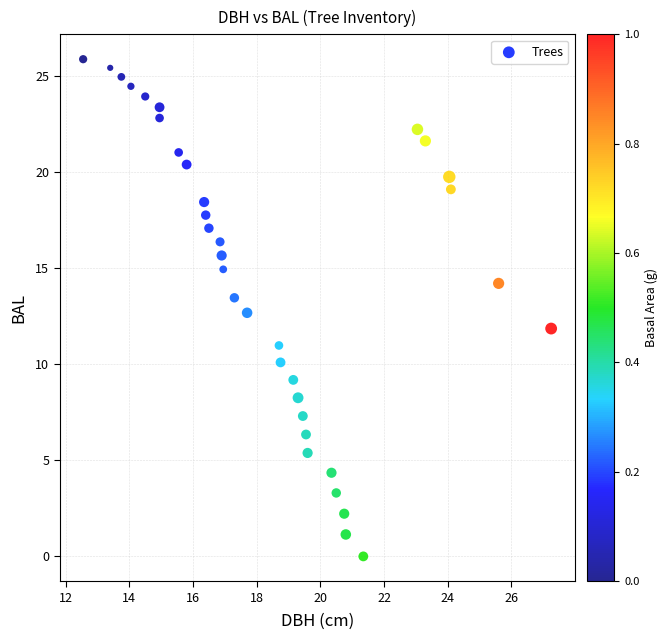

What is the range of X values (max minus min)?

14.7